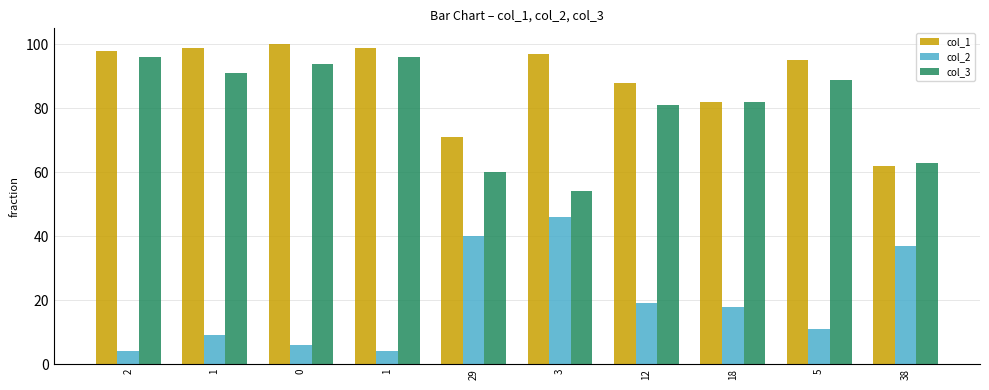

Rank the categories by col_3 value from lowest to highest.

3, 29, 38, 12, 18, 5, 1, 0, 2, 1